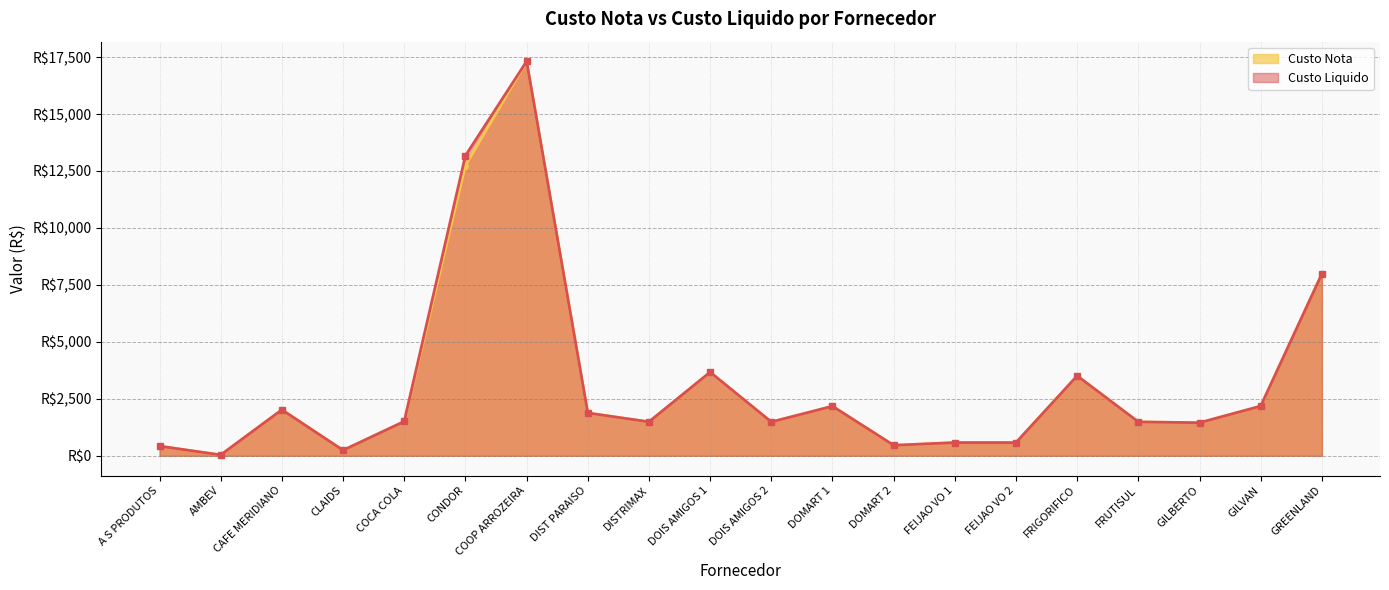

Reading right to left, extract all data points from this chart.

Custo Nota: 7982.9	2180.0	1451.2	1486.0	3508.7	579.0	579.0	460.5	2175.1	1486.0	3671.0	1490.5	1878.5	17311.0	12739.0	1507.4	241.9	2020.0	37.9	423.4
Custo Liquido: 7982.9	2180.0	1451.2	1486.0	3508.7	579.0	579.0	460.5	2175.1	1486.0	3671.0	1490.5	1878.5	17311.0	13173.9	1507.4	241.9	2020.0	37.9	423.4